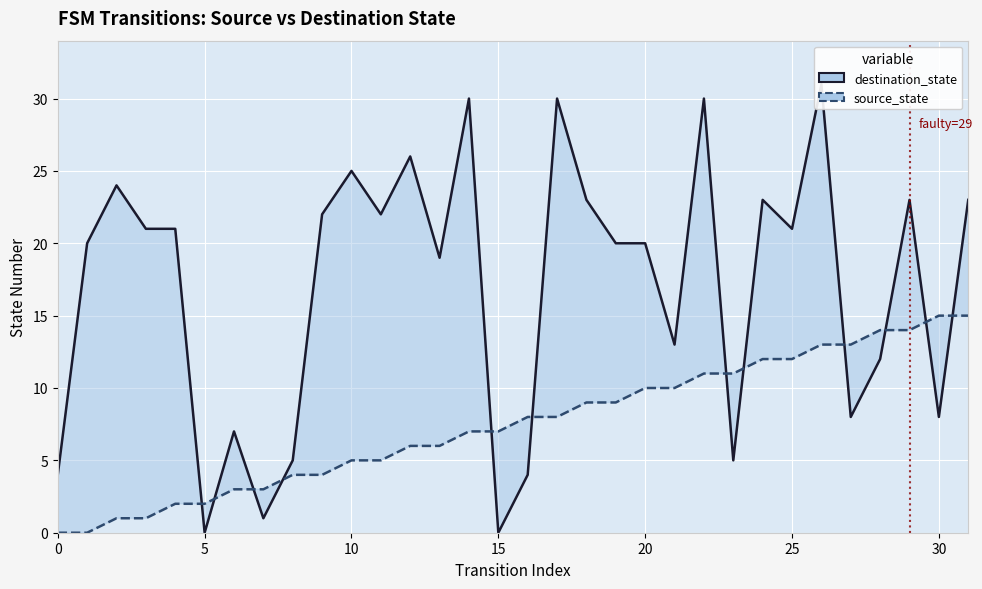

What is the difference between the highest and lowest values at 8?

1